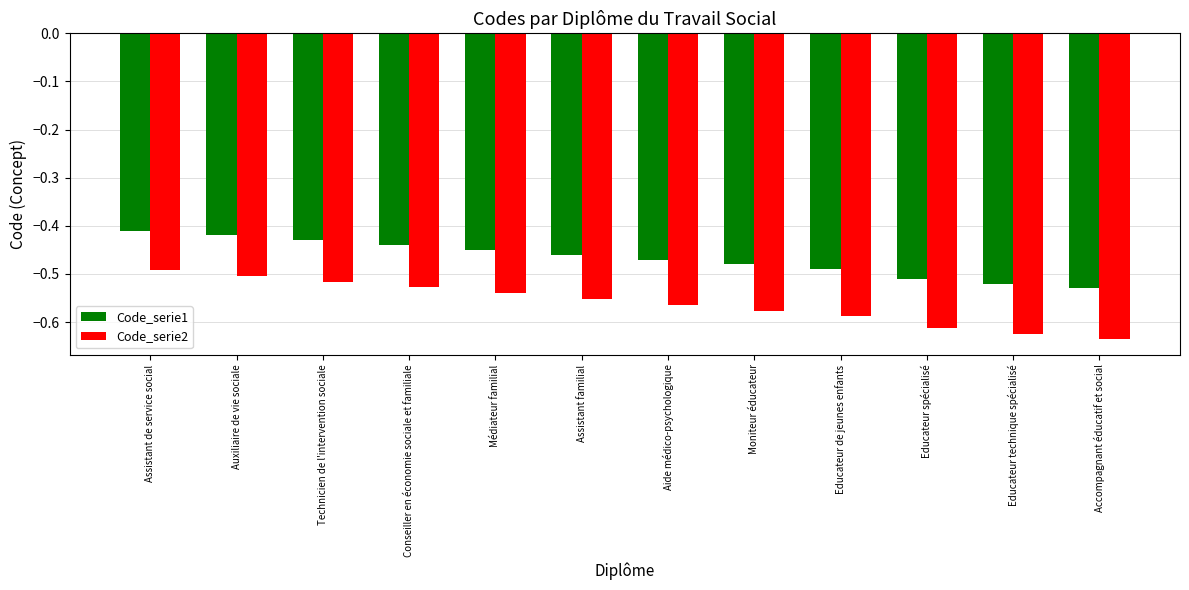

Which series has the widest spread of values?

Code_serie2